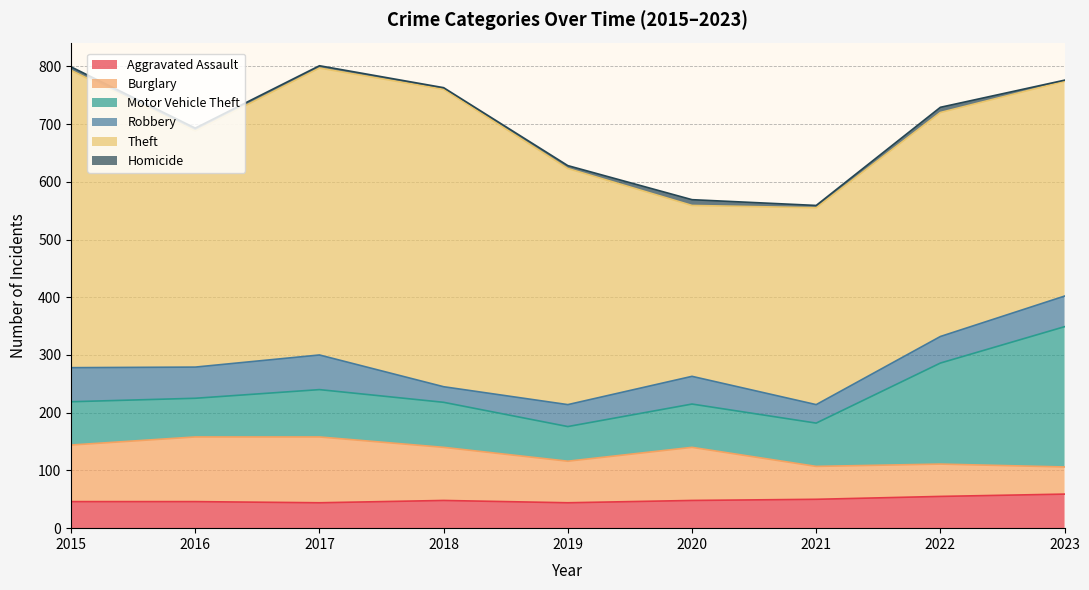

What are all the series names shown in the legend?

Aggravated Assault, Burglary, Motor Vehicle Theft, Robbery, Theft, Homicide